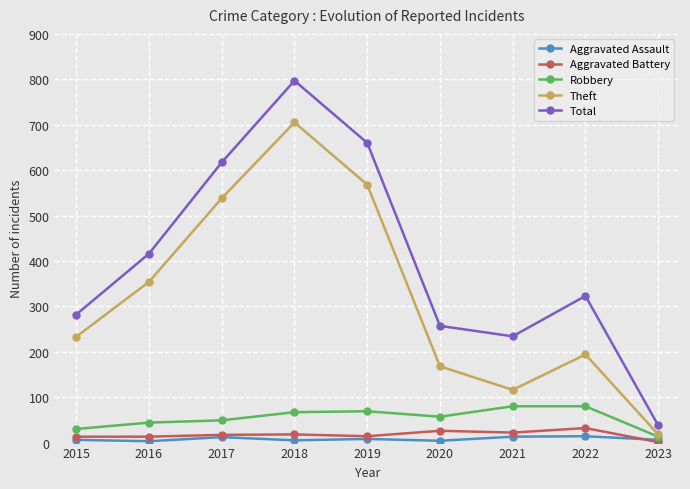

At which label does Aggravated Battery reach its minimum?

2023